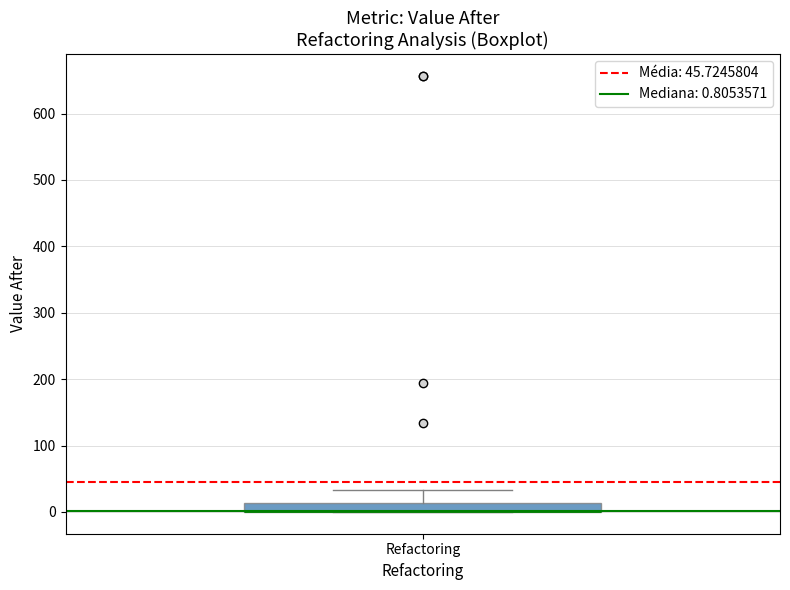

Where is the lower edge of the box for Refactoring on the y-axis? The values are not printed on the chart, so give them approximately, as read against the axis.

0